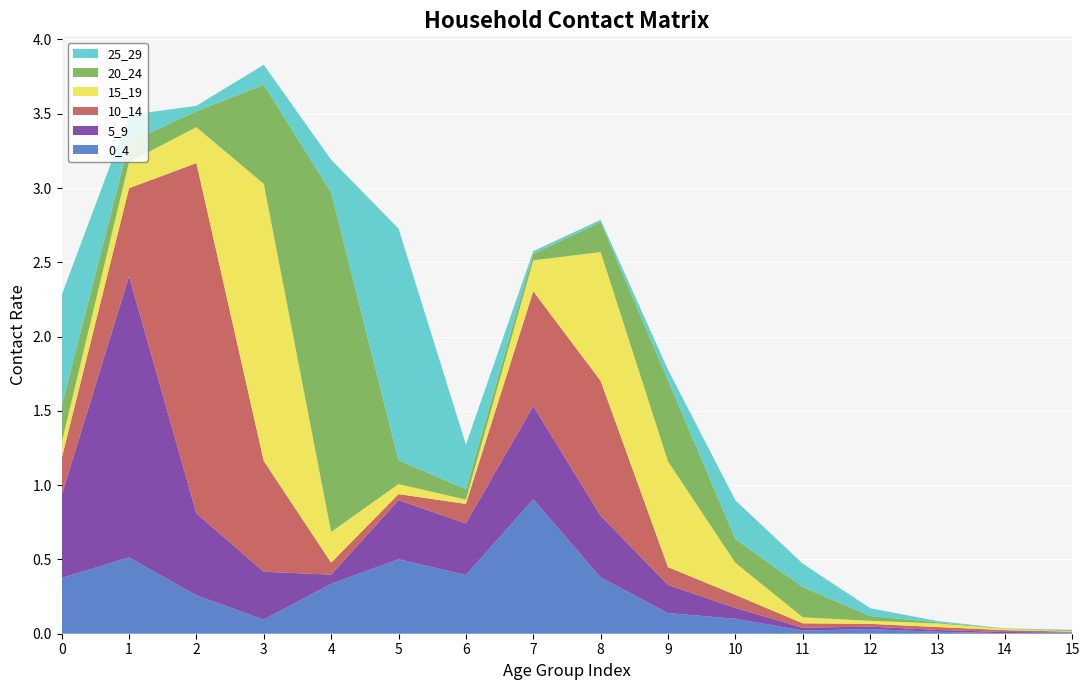

Reading left to right, what are all the values shown in this chart?

0_4: 0.4	0.5	0.3	0.1	0.3	0.5	0.4	0.9	0.4	0.1	0.1	0.0	0.0	0.0	0.0	0.0
5_9: 0.6	1.9	0.6	0.3	0.1	0.4	0.3	0.6	0.4	0.2	0.1	0.0	0.0	0.0	0.0	0.0
10_14: 0.2	0.6	2.4	0.7	0.1	0.0	0.1	0.8	0.9	0.1	0.1	0.0	0.0	0.0	0.0	0.0
15_19: 0.1	0.2	0.2	1.9	0.2	0.1	0.0	0.2	0.9	0.7	0.2	0.0	0.0	0.0	0.0	0.0
20_24: 0.2	0.1	0.1	0.7	2.3	0.2	0.1	0.0	0.2	0.5	0.2	0.2	0.0	0.0	0.0	0.0
25_29: 0.7	0.2	0.0	0.1	0.2	1.6	0.3	0.0	0.0	0.1	0.3	0.2	0.1	0.0	0.0	0.0